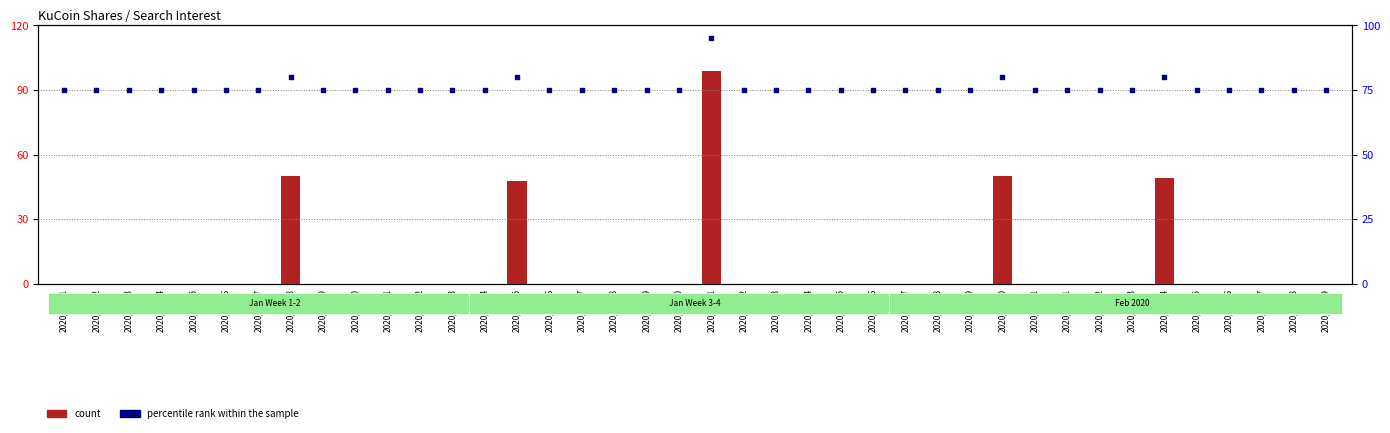

Which series has the widest spread of Y values?

count